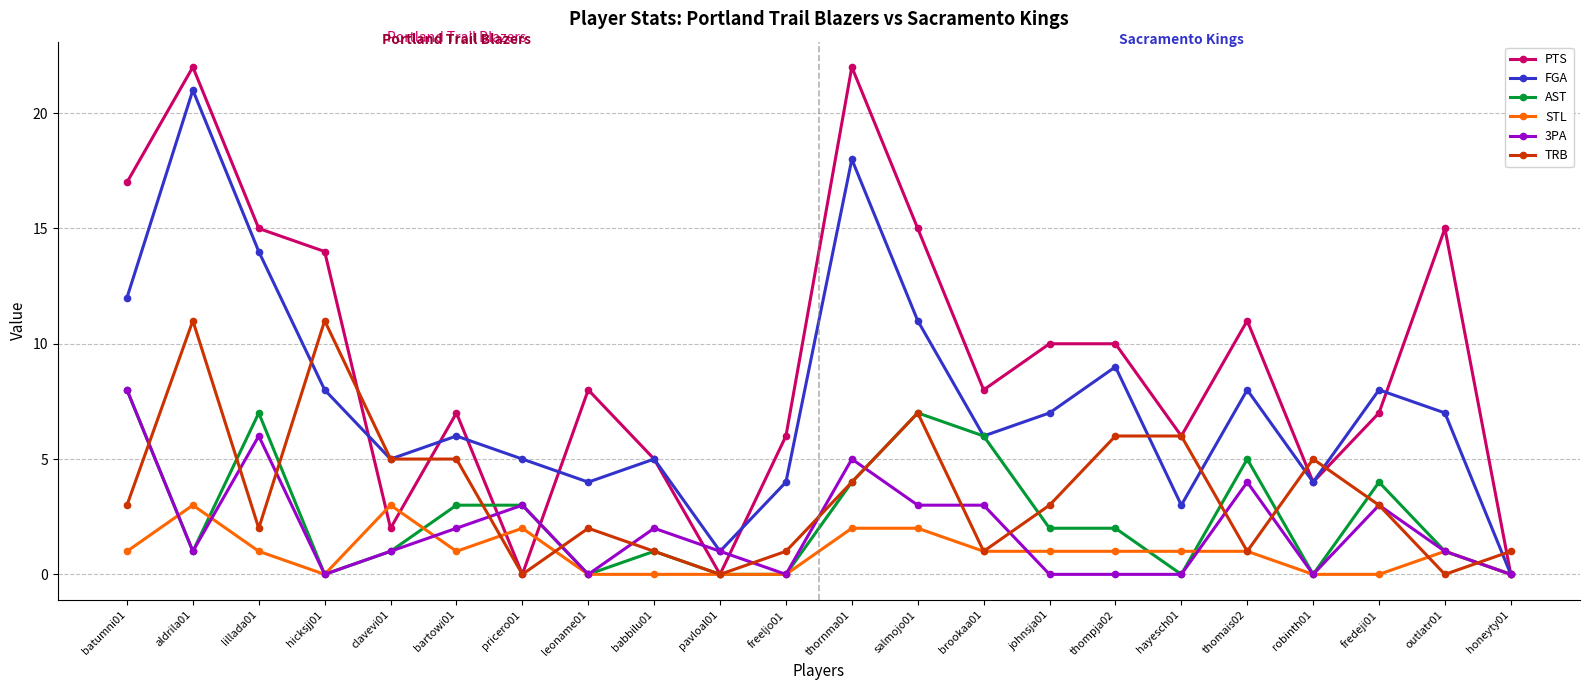

What is the greatest value displayed?

22